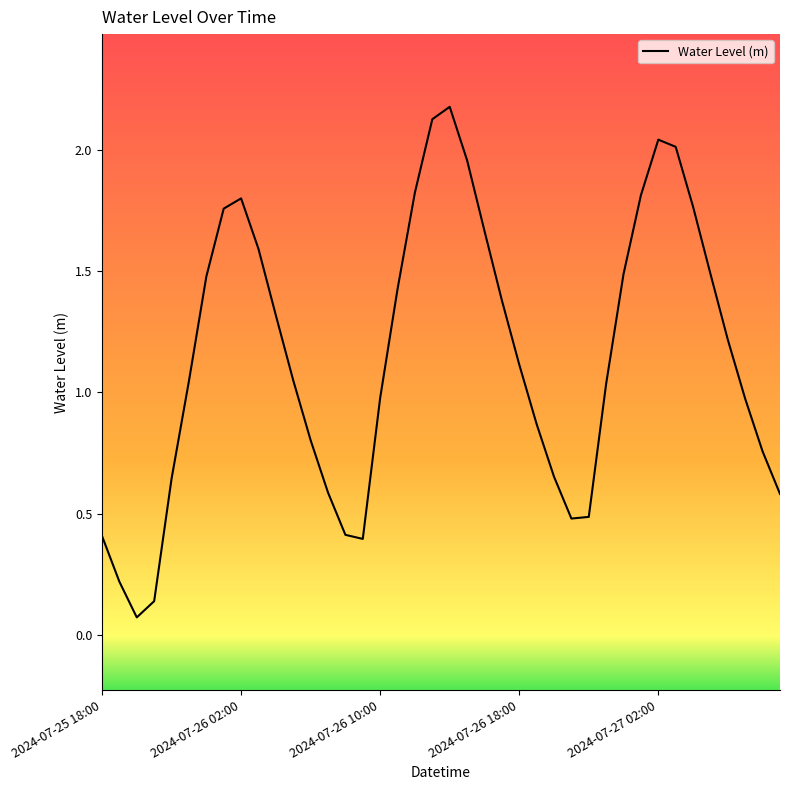

Is this an area chart (filled region under the line)?

No